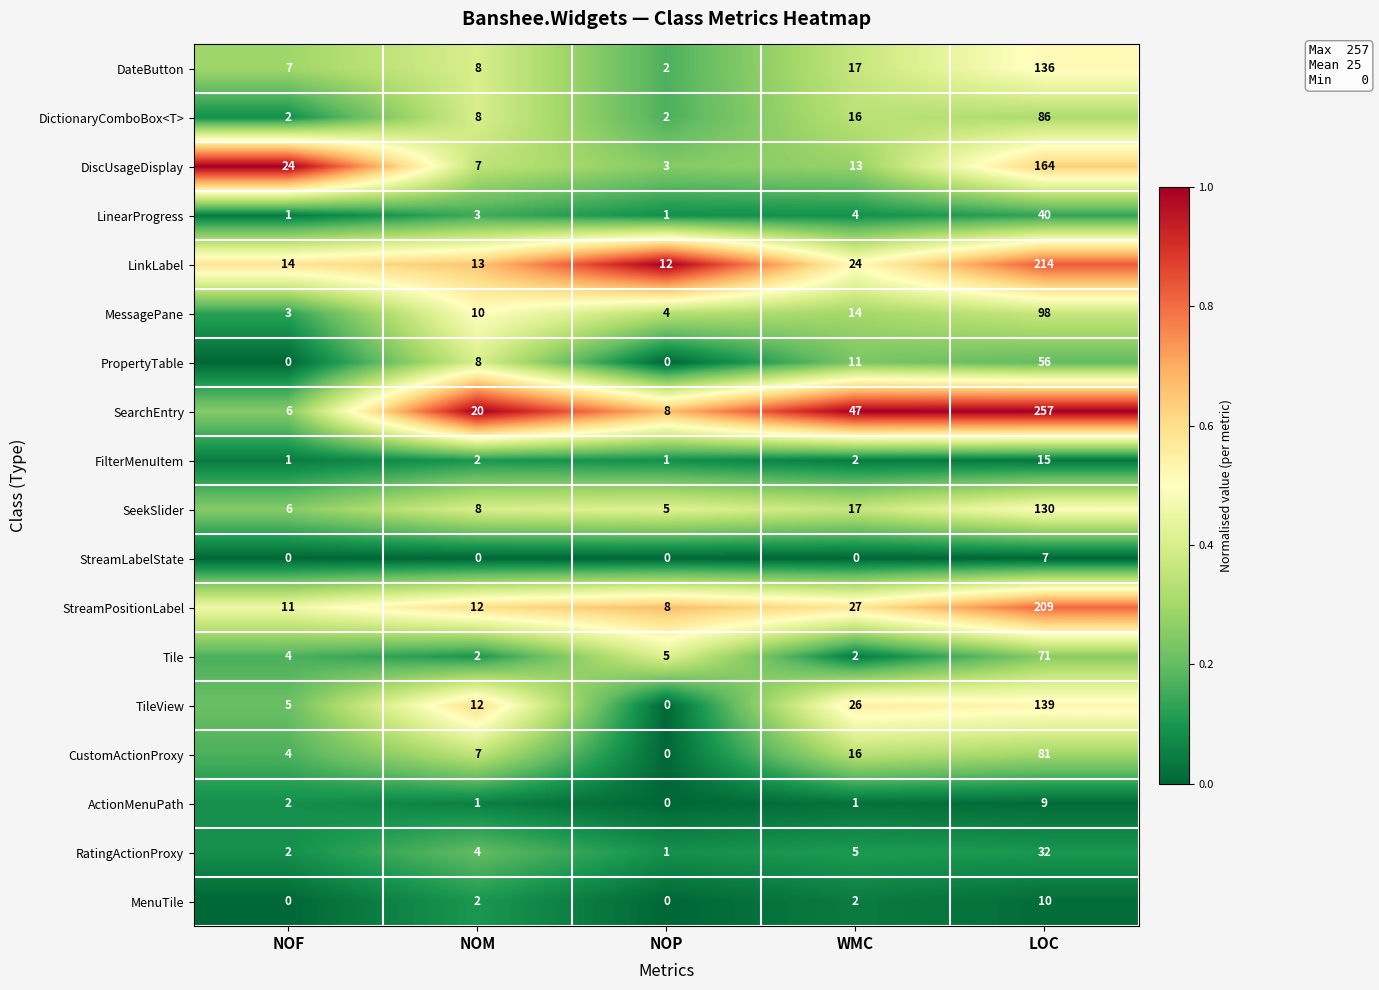

What is the difference between the second highest and minimum values in the Tile series?

3